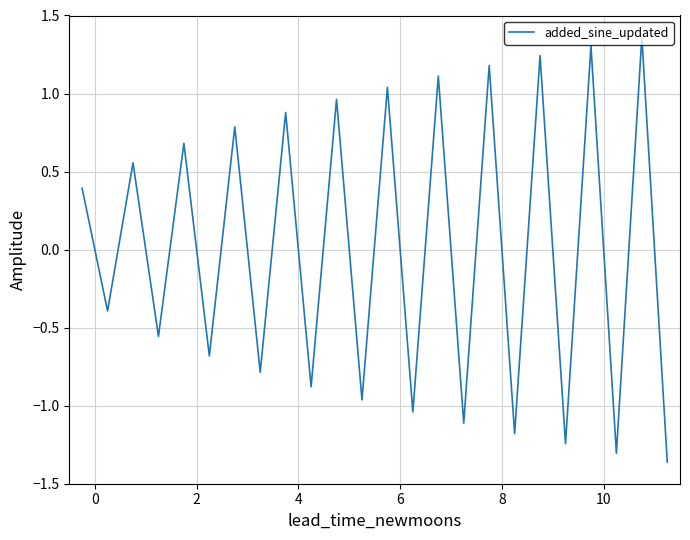

What is the difference between the maximum and minimum values?

2.7